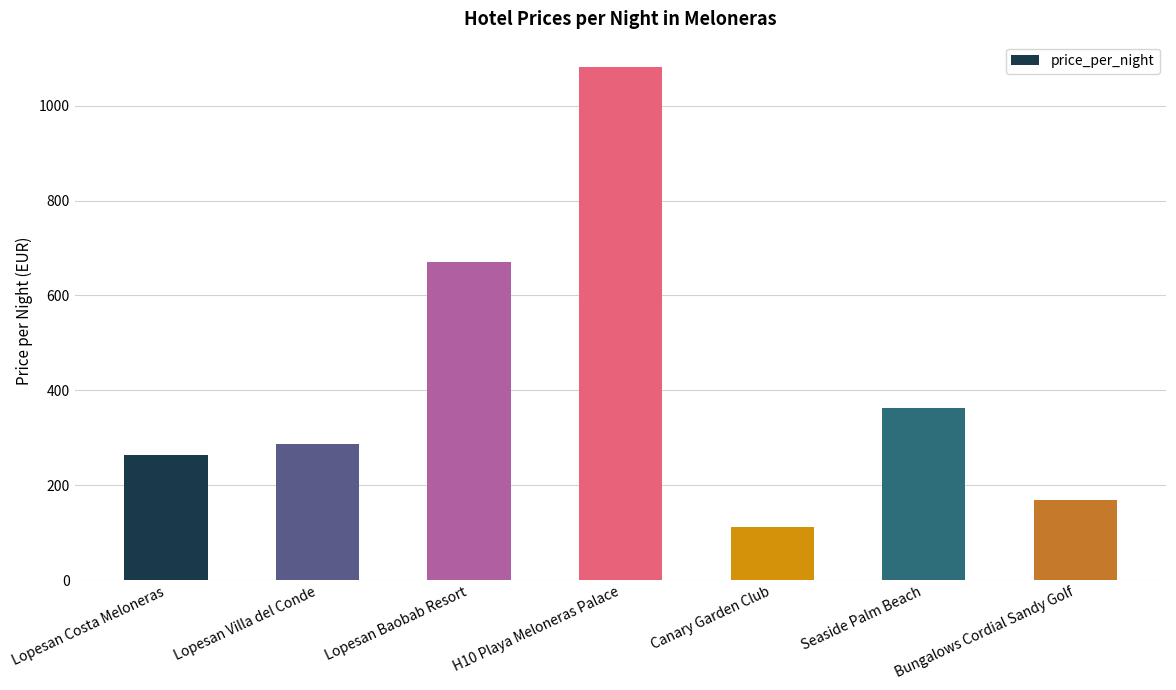

What is the approximate value at Lopesan Costa Meloneras?

263